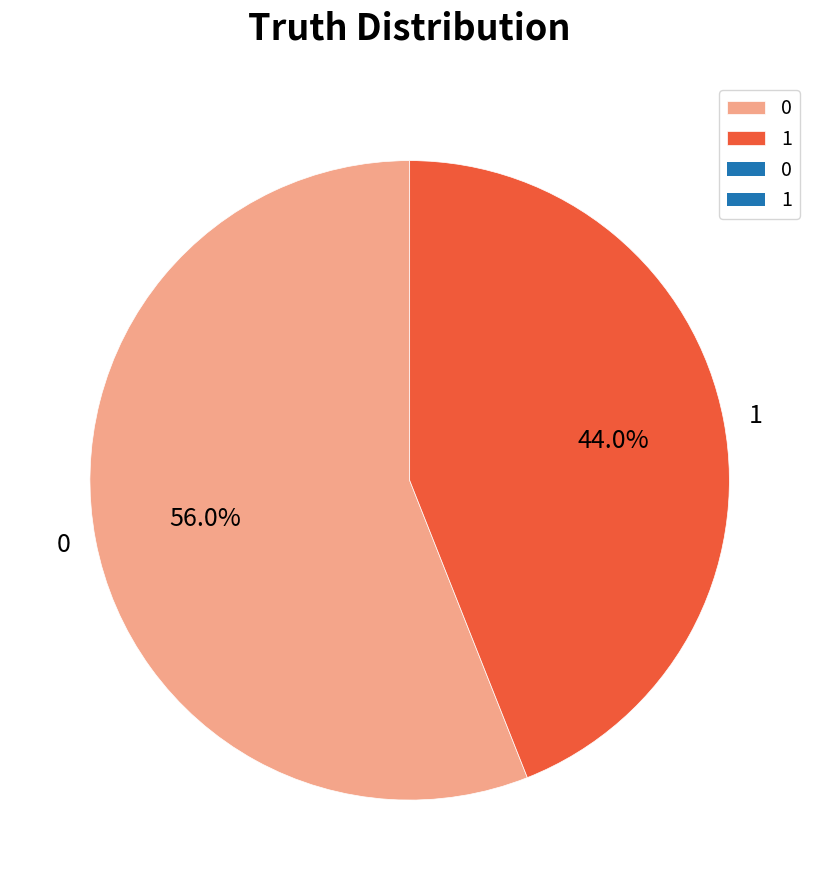

Rank the categories by value from highest to lowest.

0, 1